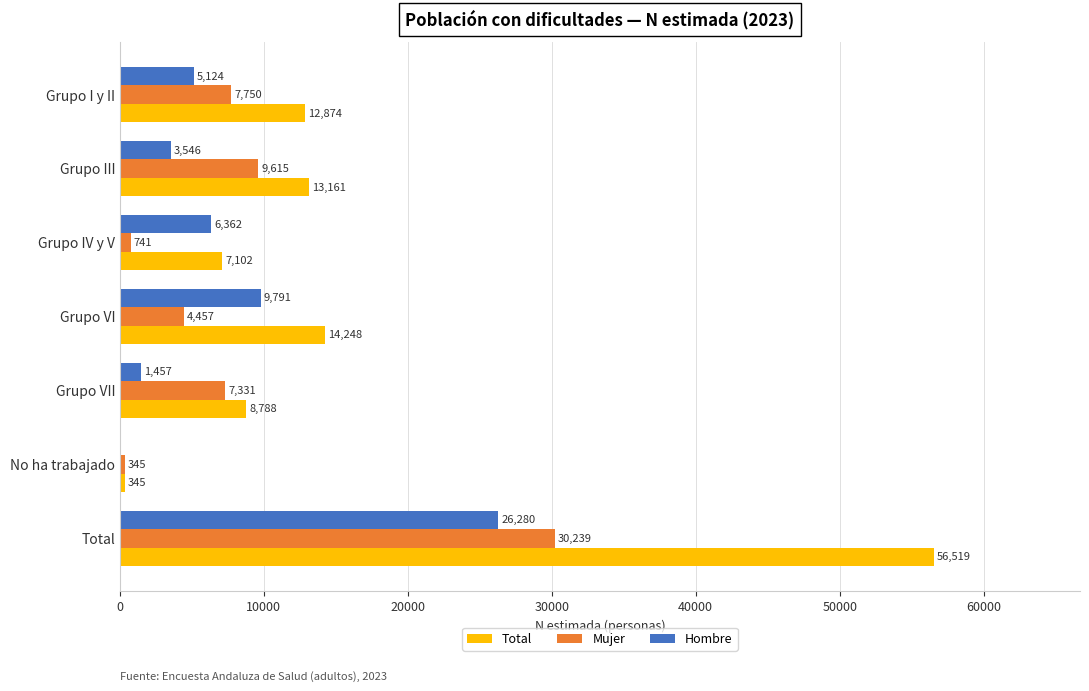

At which label is Hombre closest to 13140?

Grupo VI